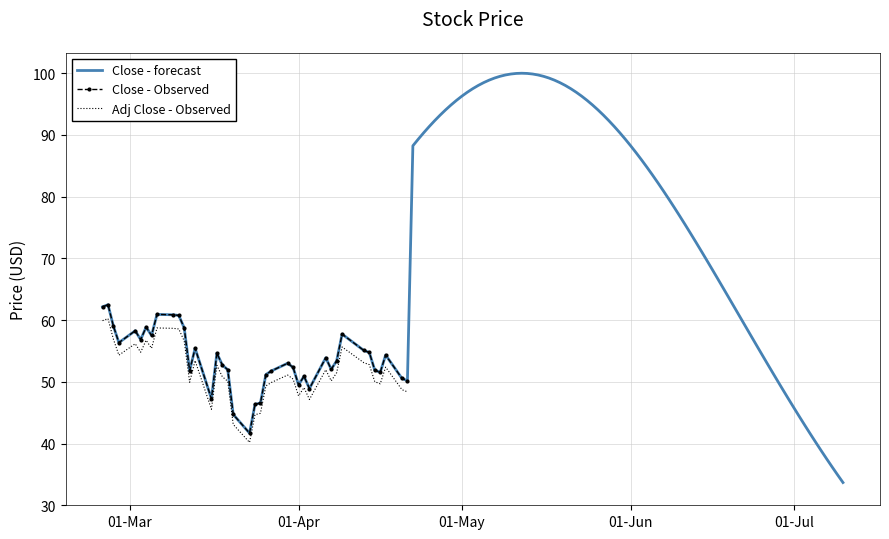

What is the maximum value for Close - Observed?

62.5